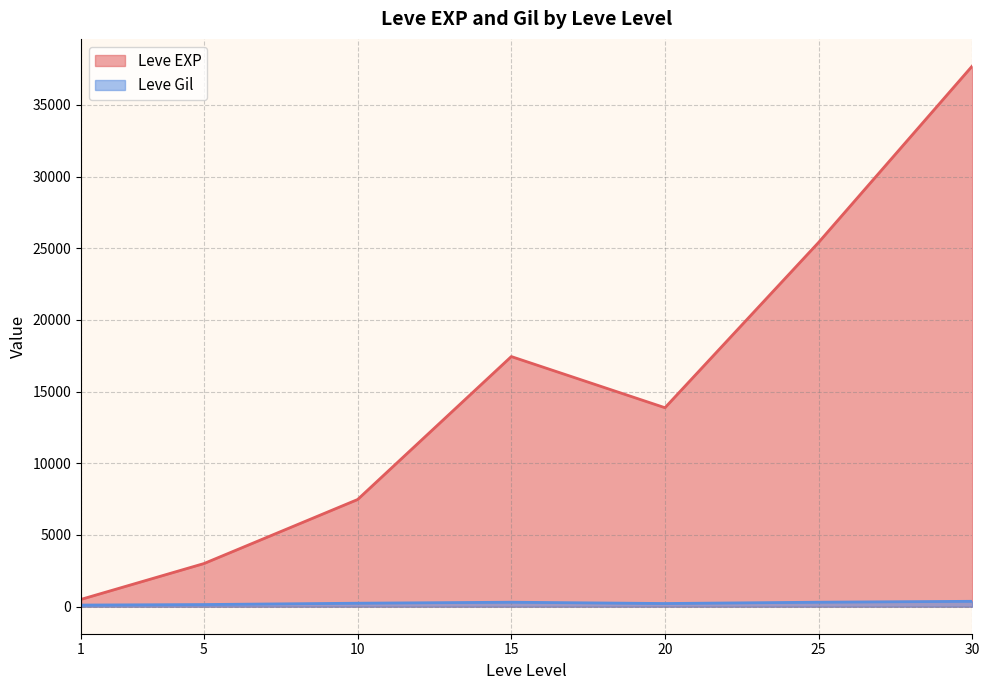

The Leve Gil series shows 149 at 20. True or false?

False